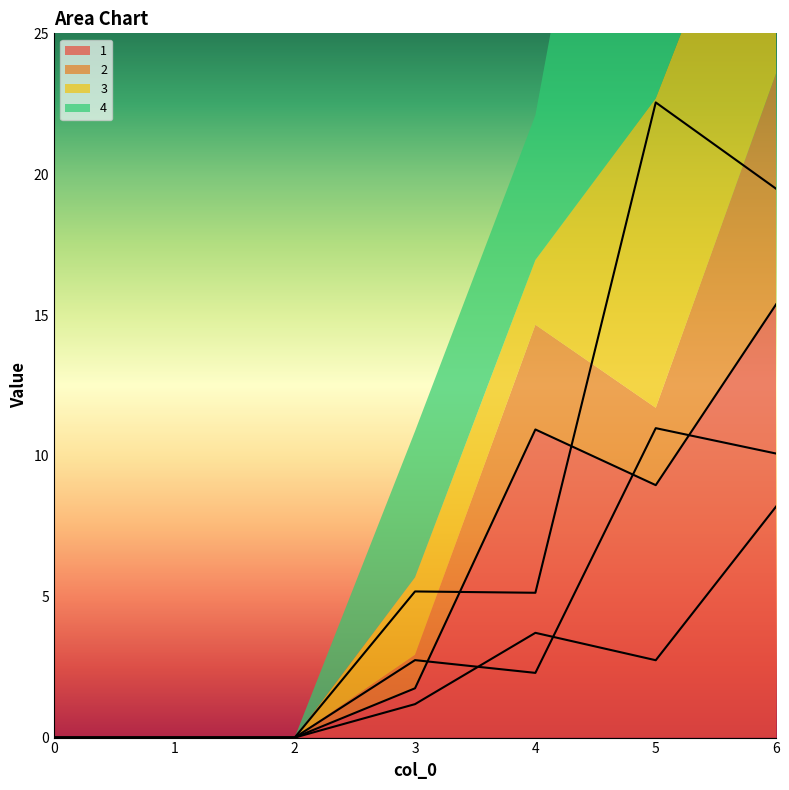

At which label is 1 closest to 7?

5